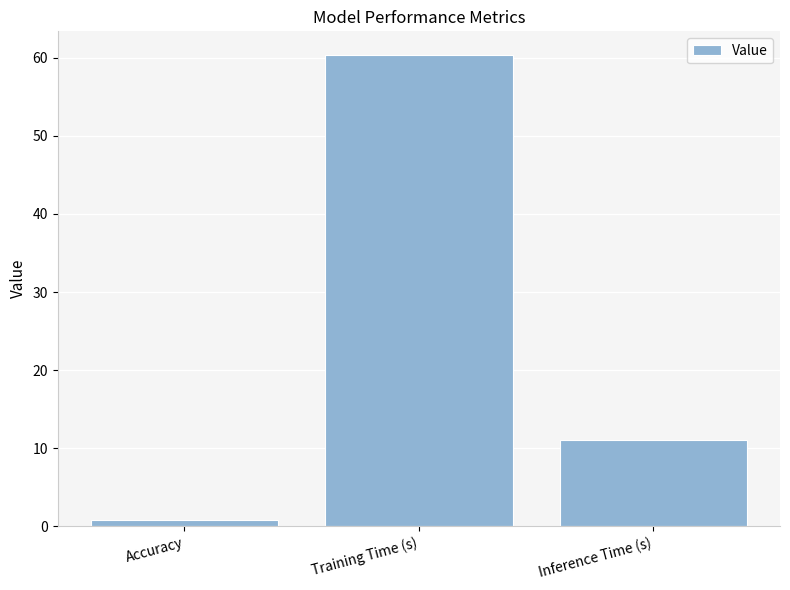

Which label corresponds to the largest value in the chart?

Training Time (s)